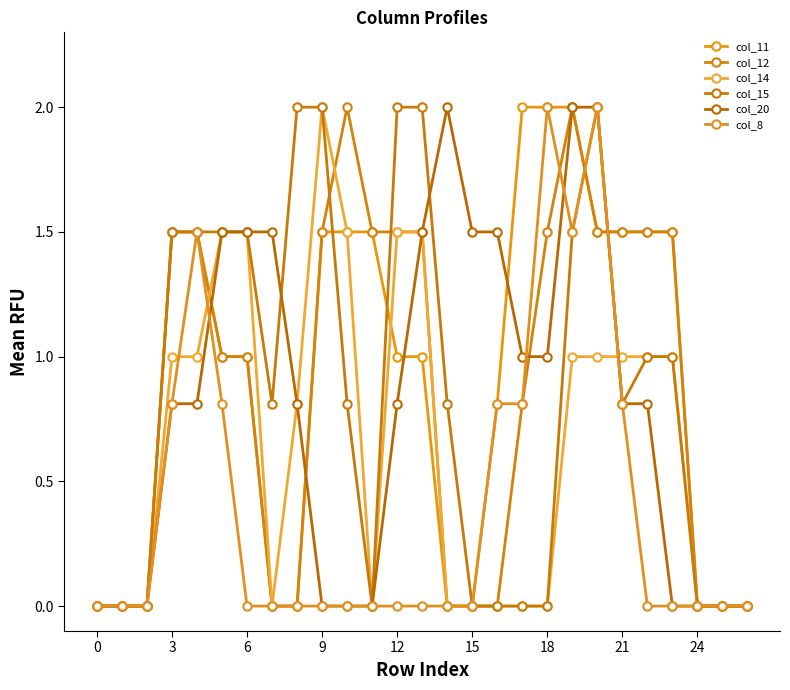

Which series has the widest spread of values?

col_11